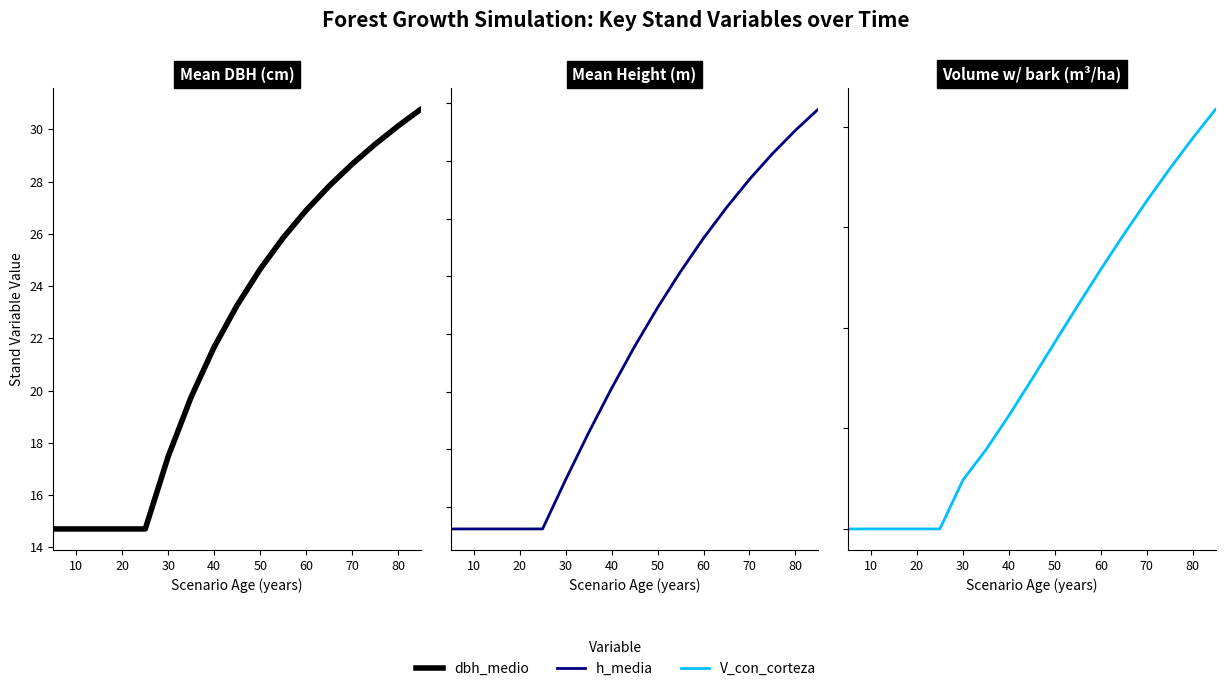

What is the value of the h media point at the 4th from the left?

7.2